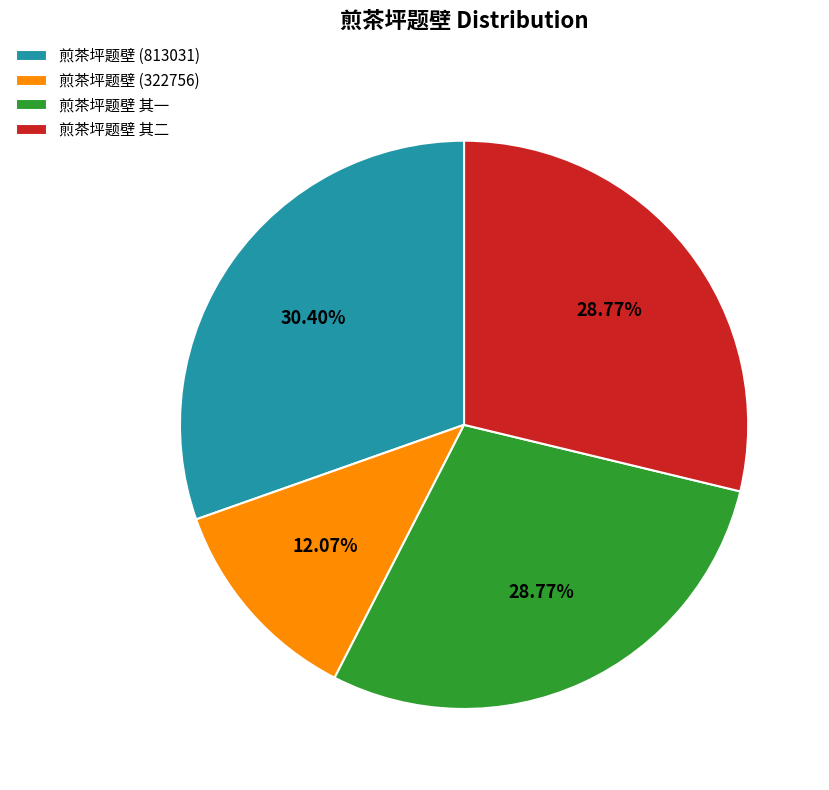

Count the number of slices in the pie.

4